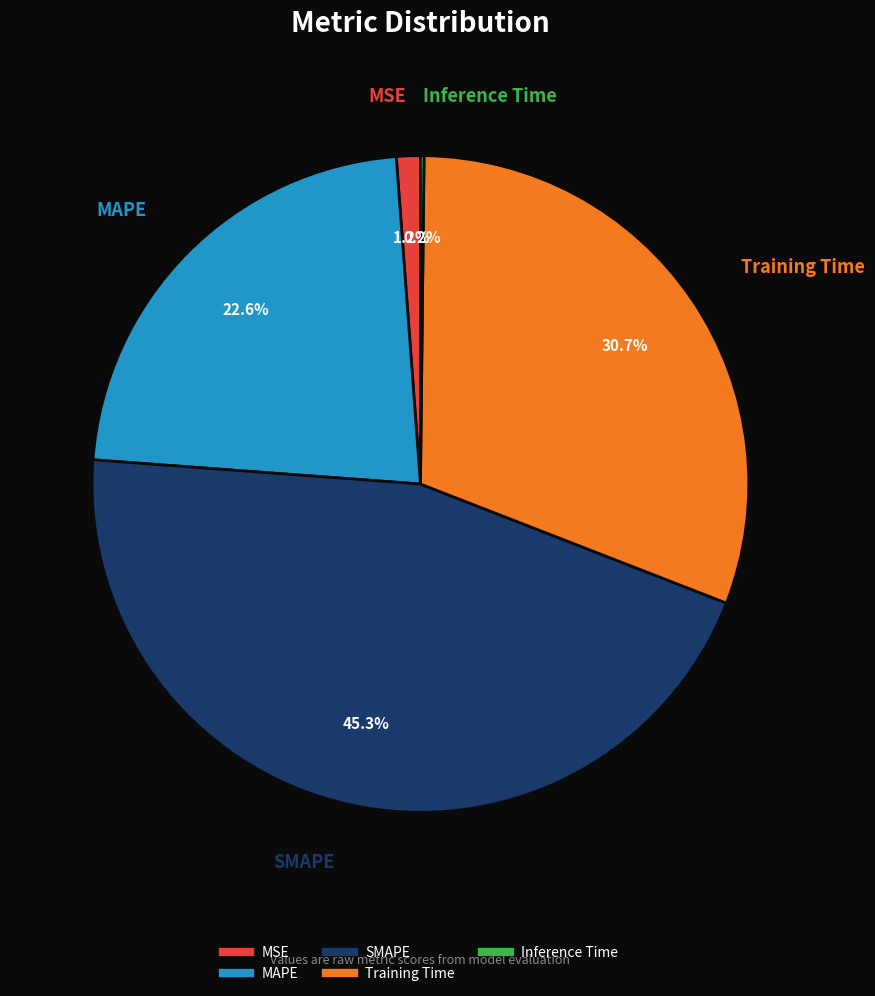

Which slice is the largest?

SMAPE